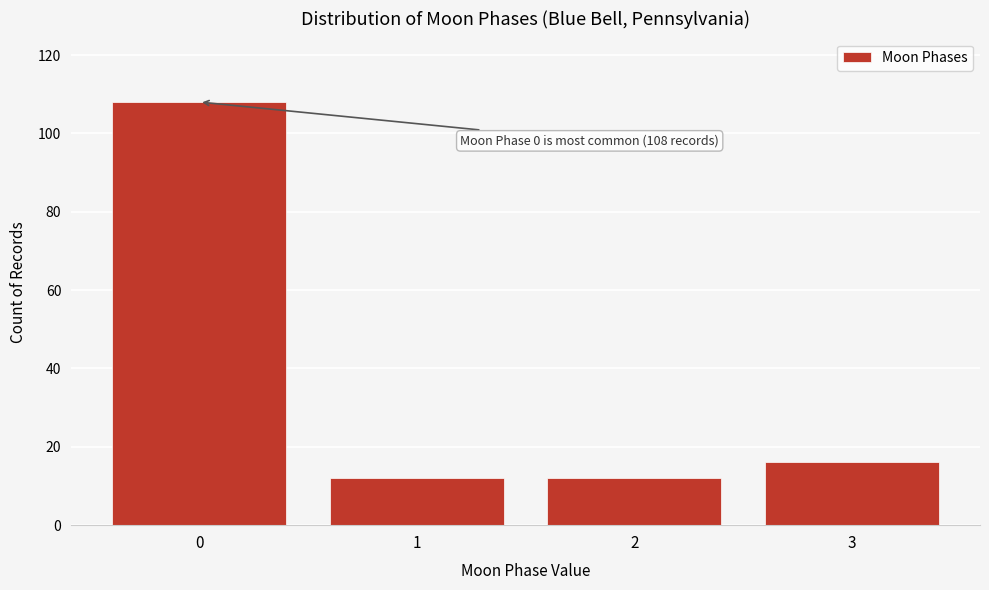

Reading right to left, transcribe all the data shown in this chart.

3=16	2=12	1=12	0=108